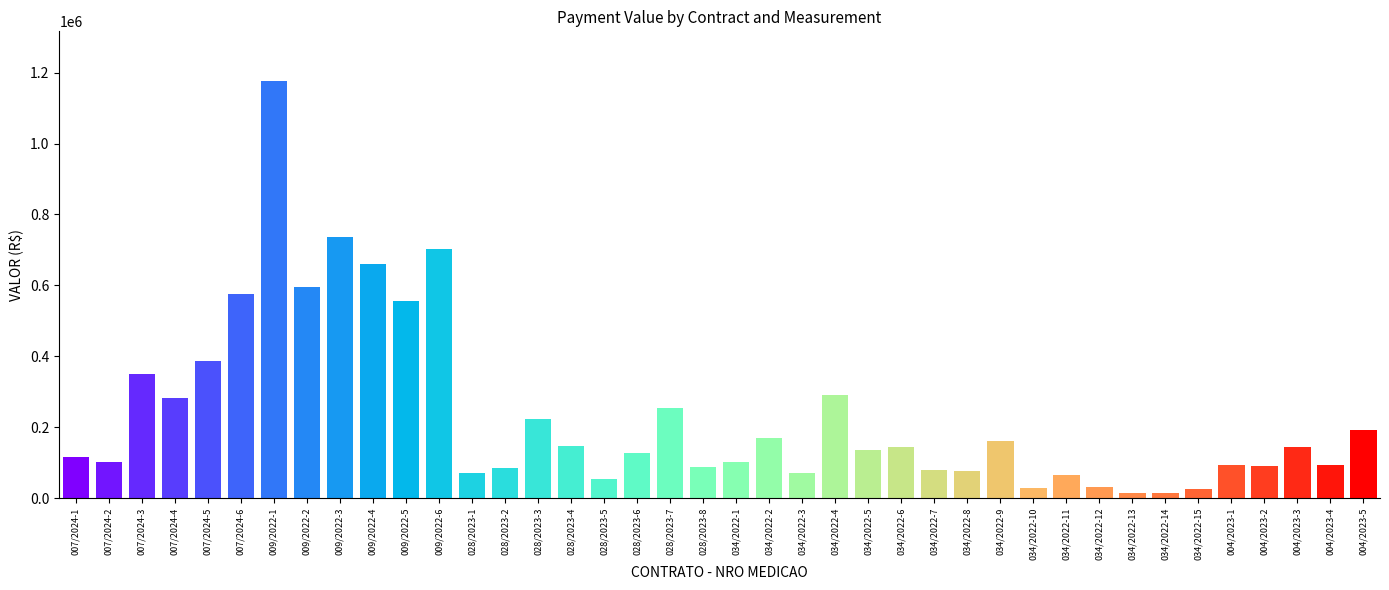

Which has a higher value, 034/2022-7 or 004/2023-3?

004/2023-3